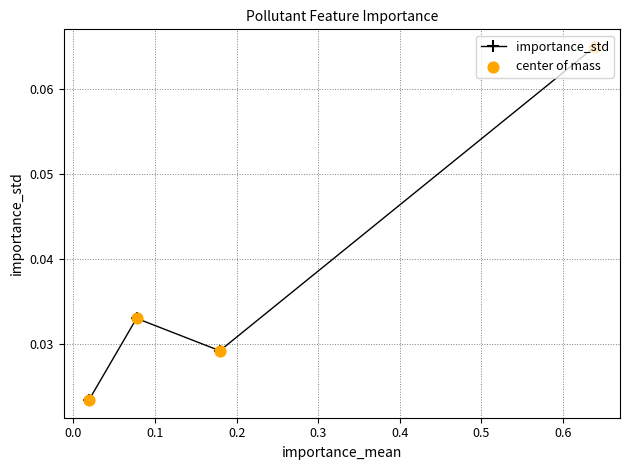

How many values are between 0 and 1?

4